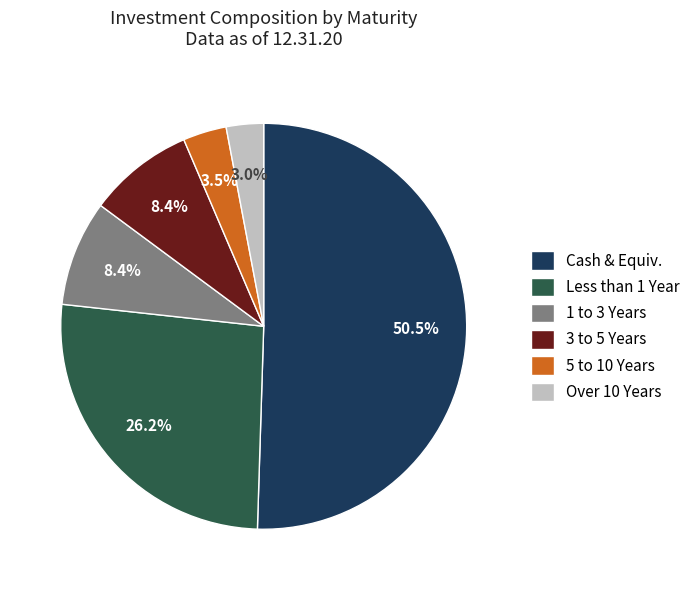

Does Less than 1 Year represent more than half of the total?

No